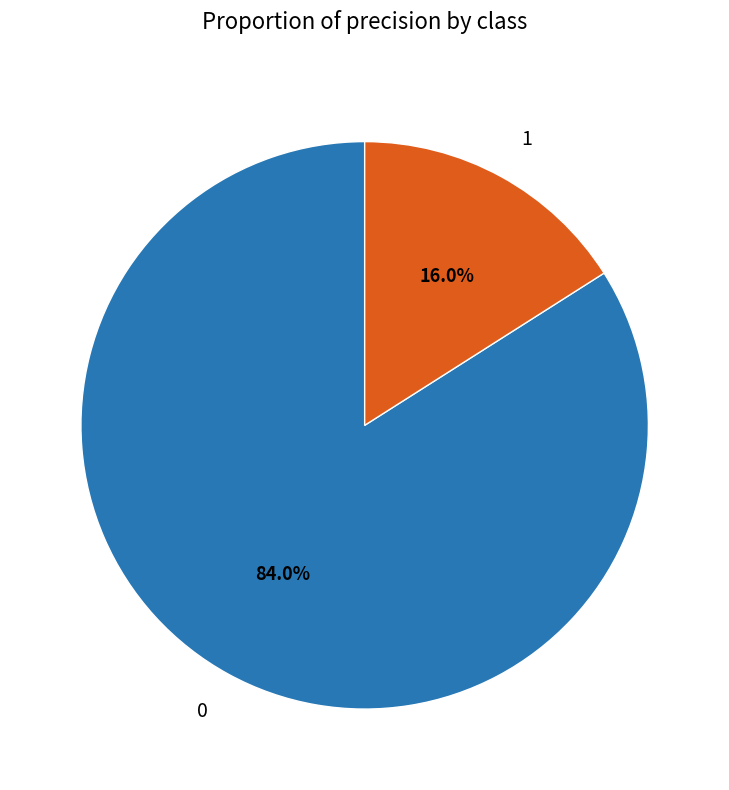

How many slices are in this pie chart?

2